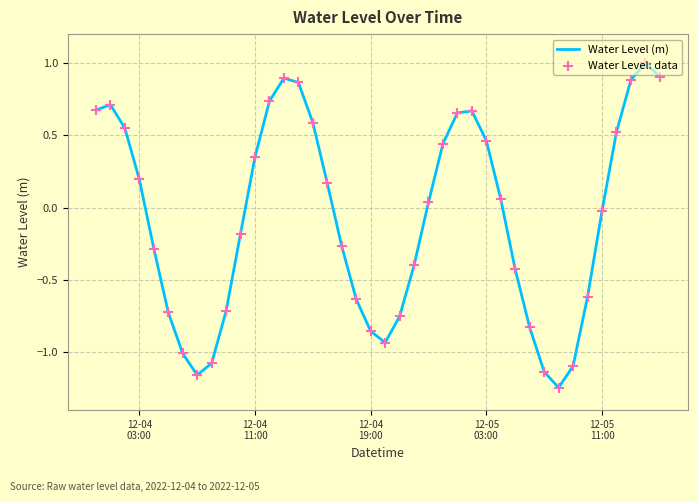

What is the difference between the maximum and minimum values?

2.2